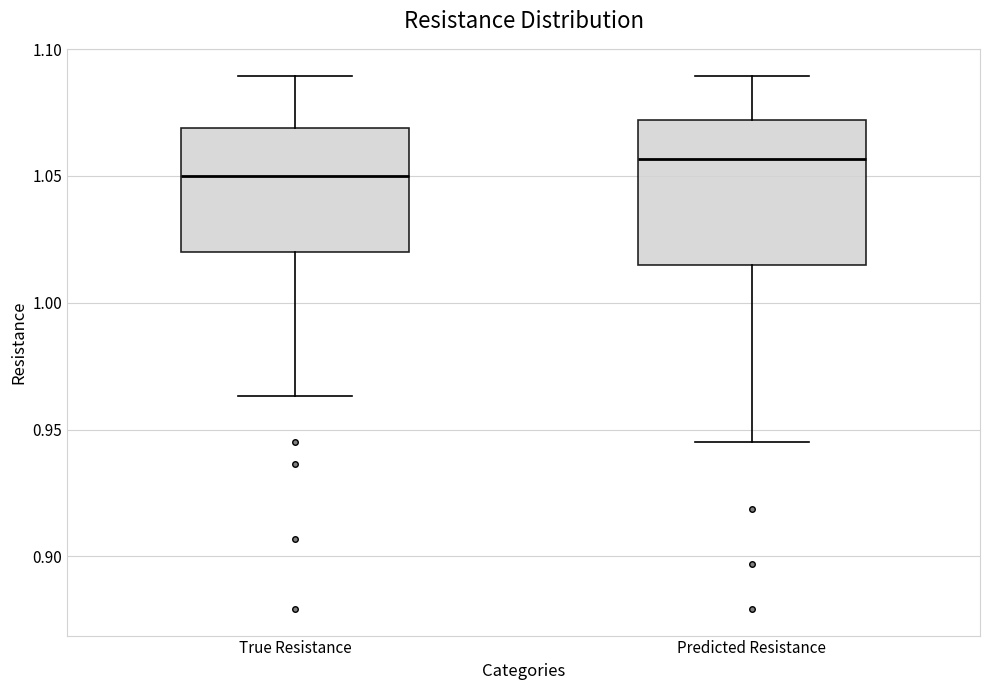

Where does the upper whisker of the box for Predicted Resistance end on the y-axis? The values are not printed on the chart, so give them approximately, as read against the axis.

1.090